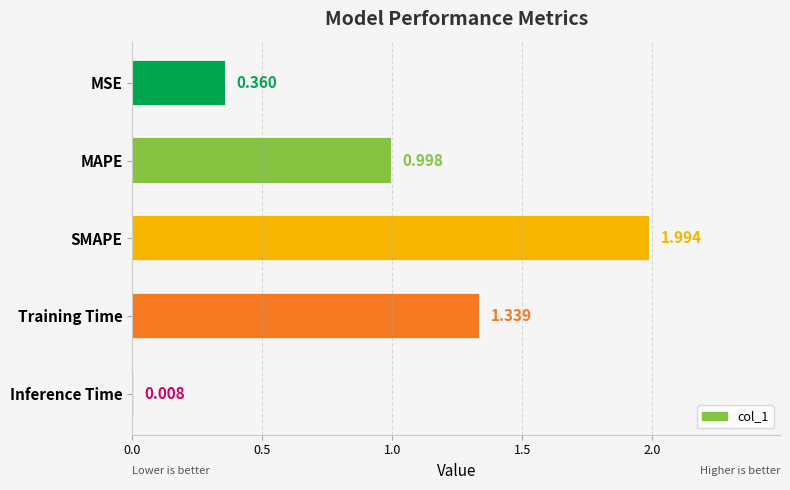

List the labels in order of value, smallest first.

Inference Time, MSE, MAPE, Training Time, SMAPE